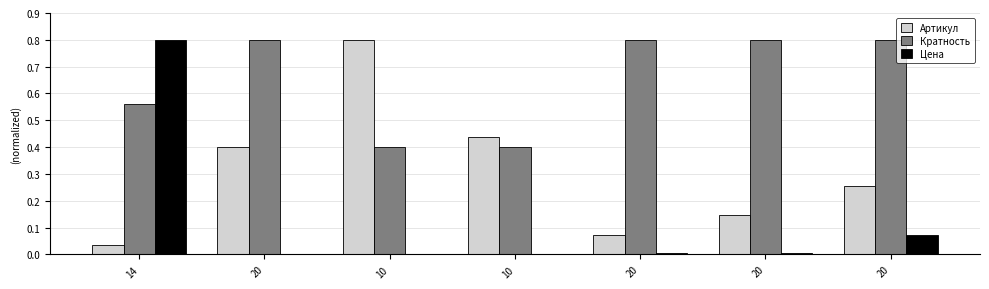

What is the label of the 1st bar from the right?

20